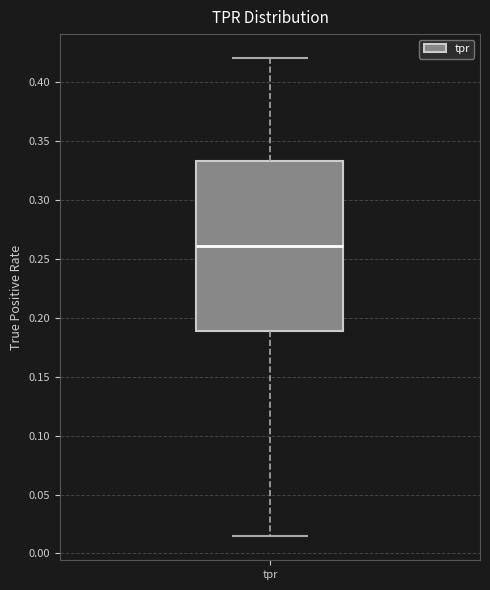

Read this box plot against the y-axis: the position of the median line, the range covered by the box, and the ends of both whiskers. The values are not printed on the chart, so give them approximately, as read against the axis.

median 0.260, box 0.190 to 0.335, whiskers 0.015 to 0.420